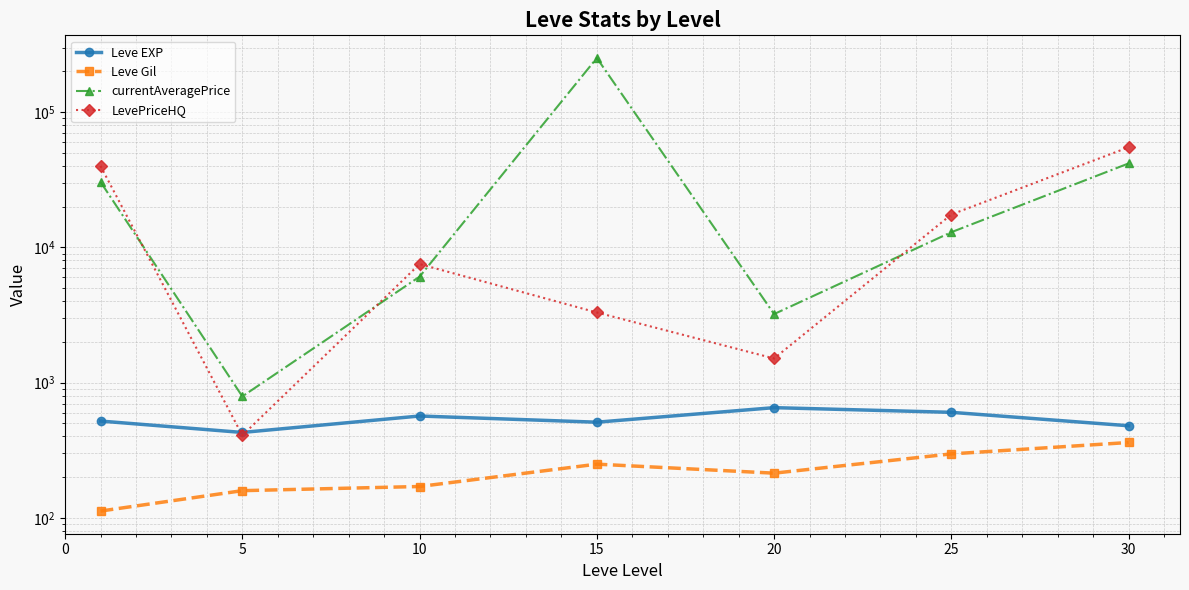

Rank the series at 0 from highest to lowest value.

LevePriceHQ, currentAveragePrice, Leve EXP, Leve Gil